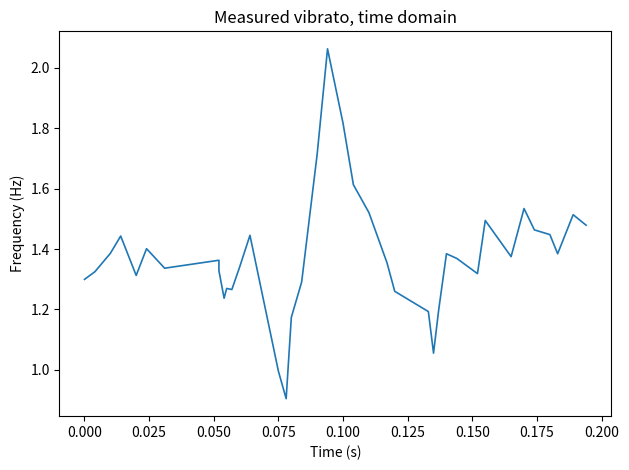

What is the minimum value shown in the chart?

0.9